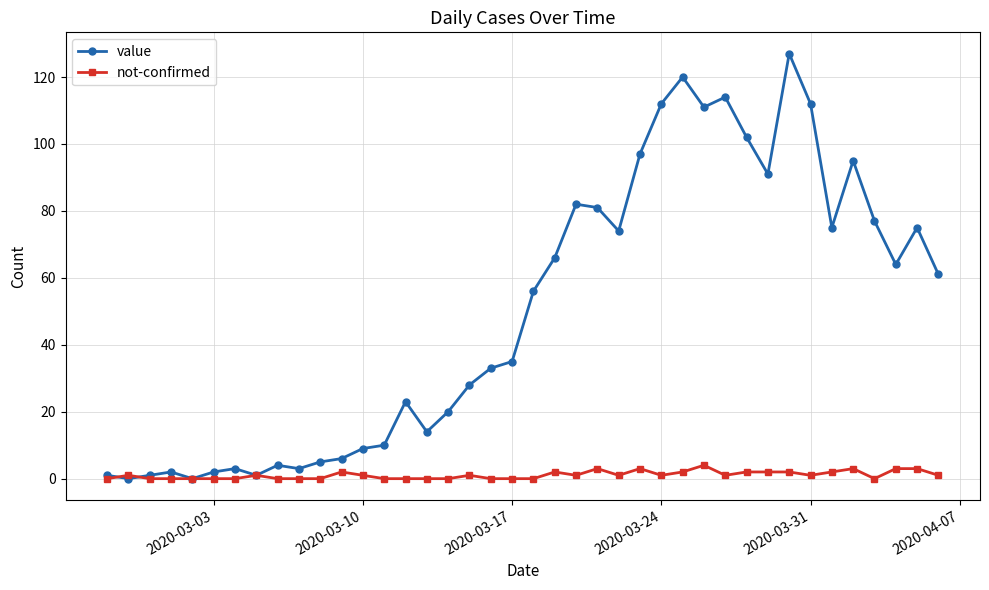

What is the maximum value for not-confirmed?

4